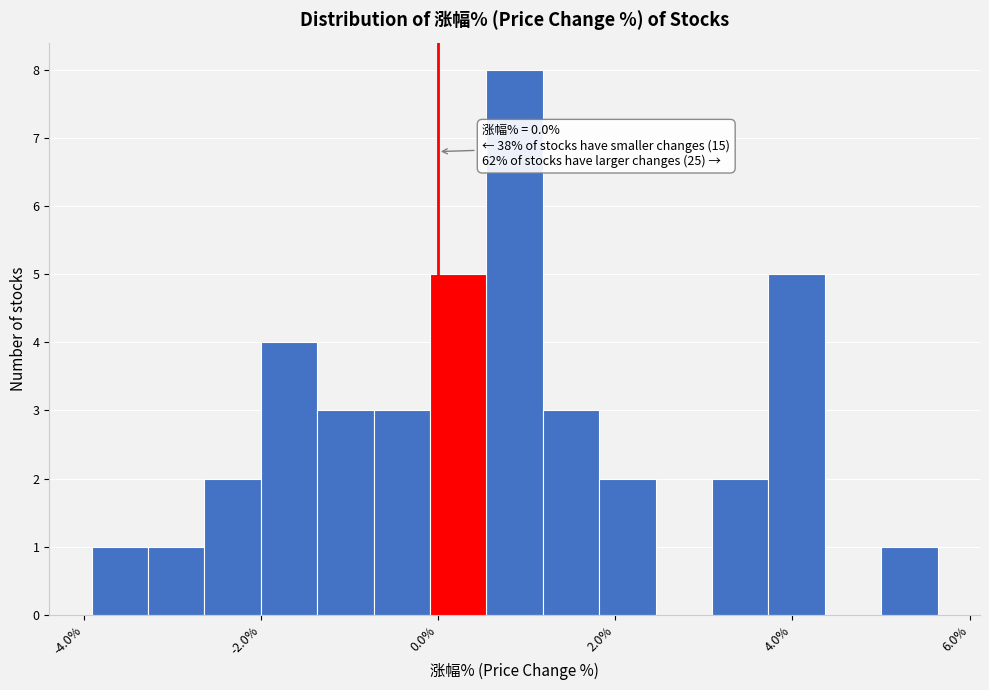

Around what value on the x-axis is the tallest bar? Give the approximate position of its centre, as read against the axis.

0.8